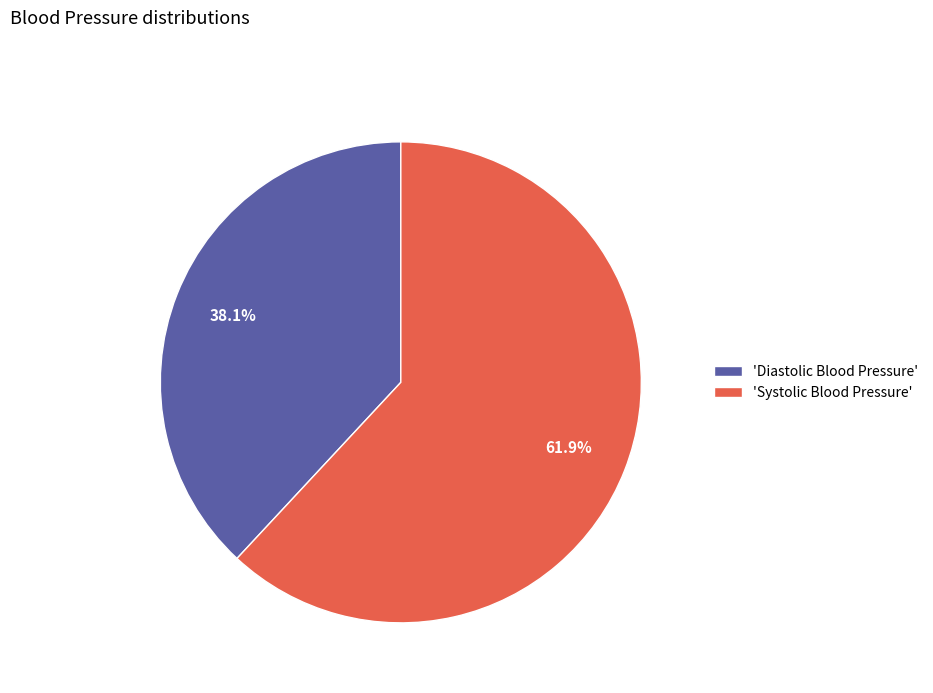

Which category has the biggest portion of the pie?

'Systolic Blood Pressure'